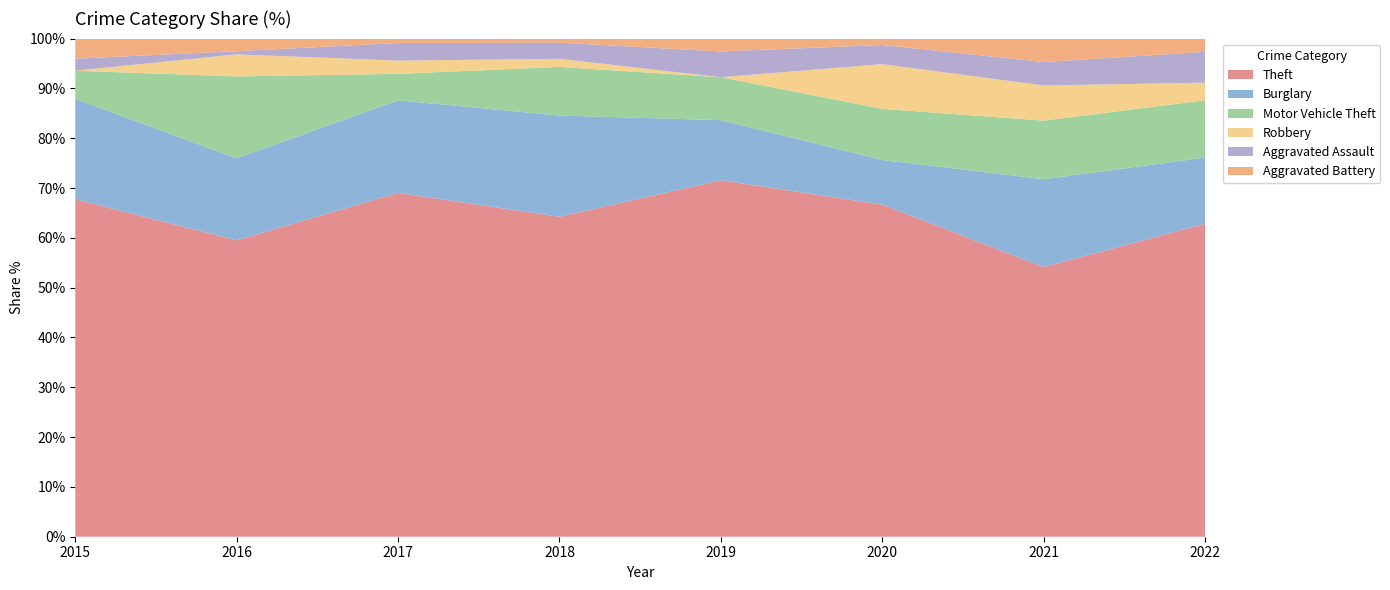

What value does the Theft series have at 2021?

54.1